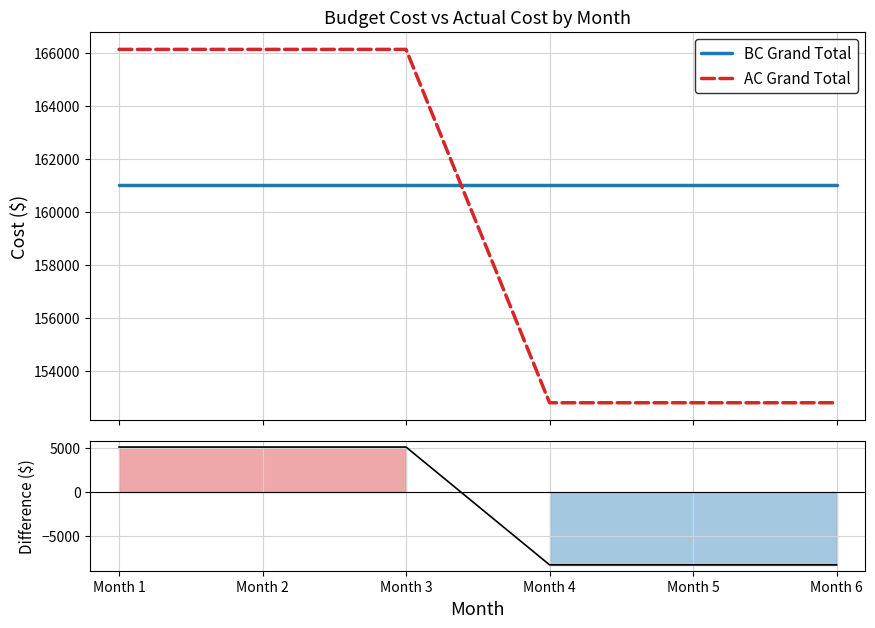

What is the sum of all AC Grand Total values?

956790